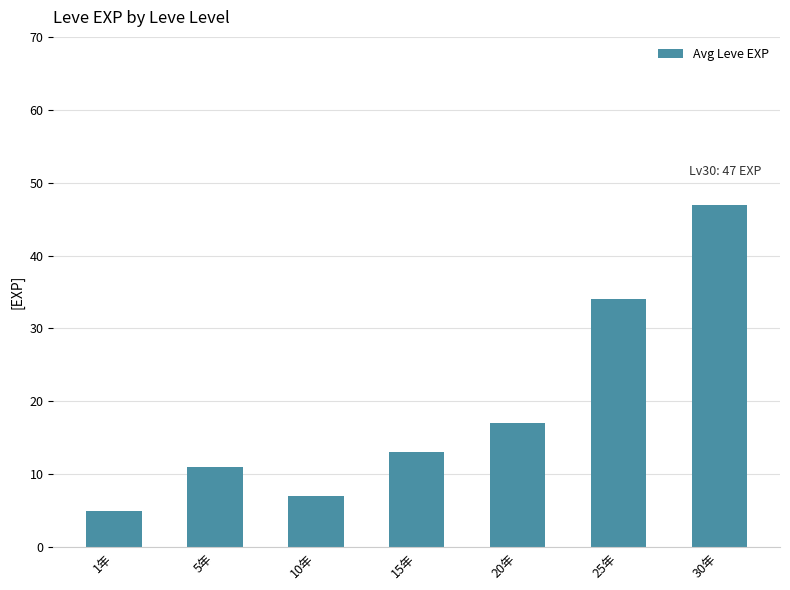

Rank the categories by value from highest to lowest.

30年, 25年, 20年, 15年, 5年, 10年, 1年